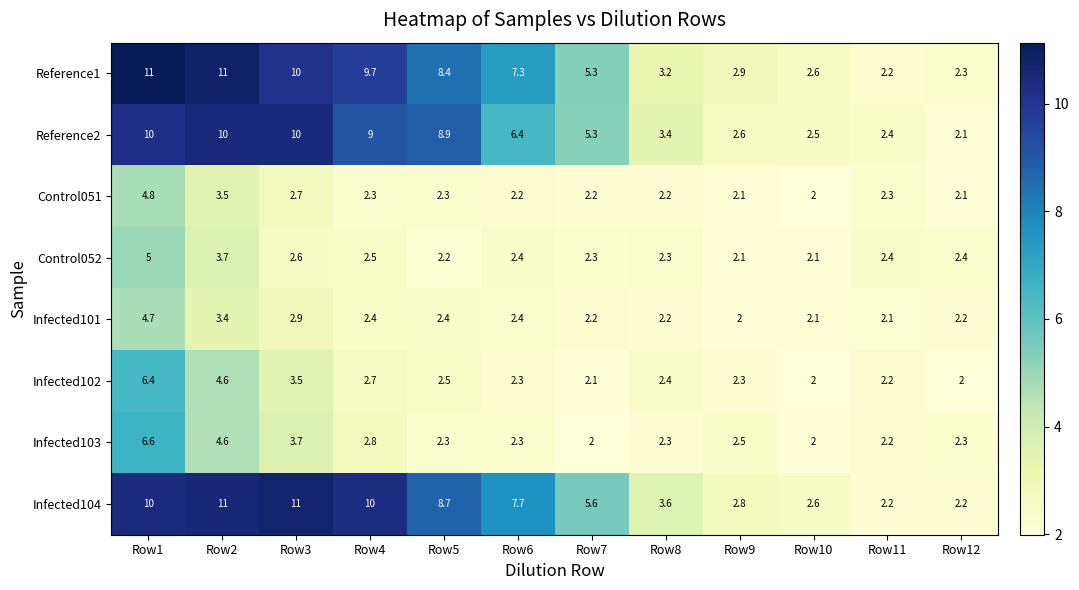

What is the total value across all series at Row3?

46.4